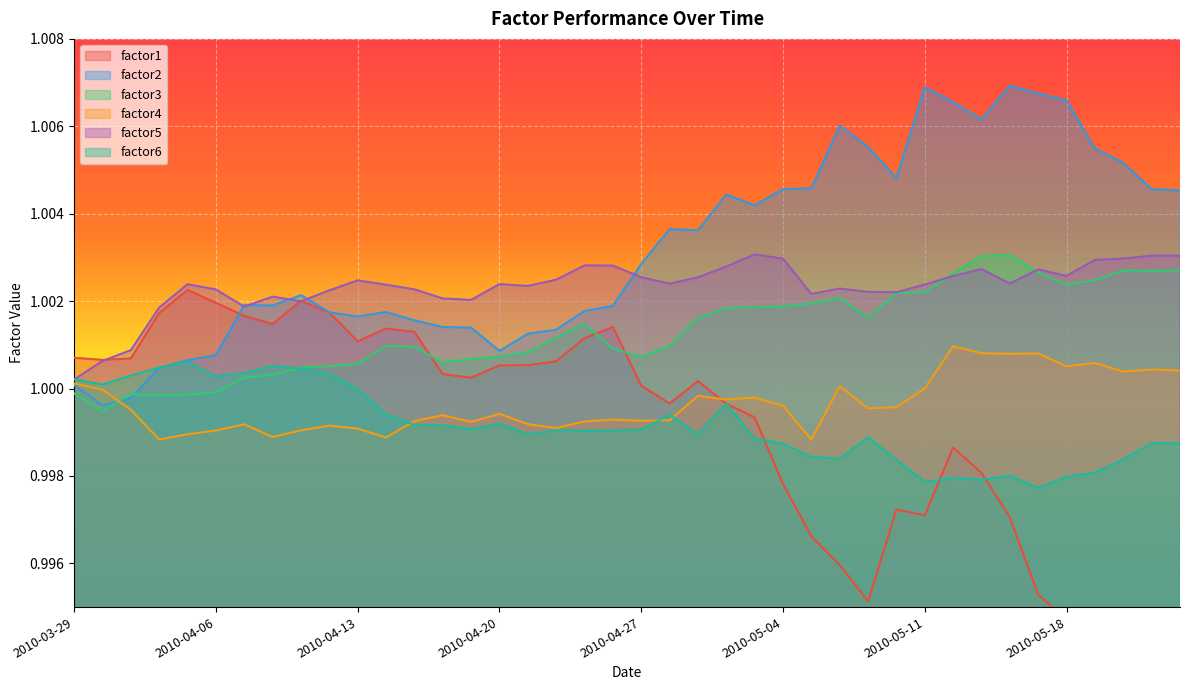

Where is factor4 nearest to the value 0?

2010-05-05